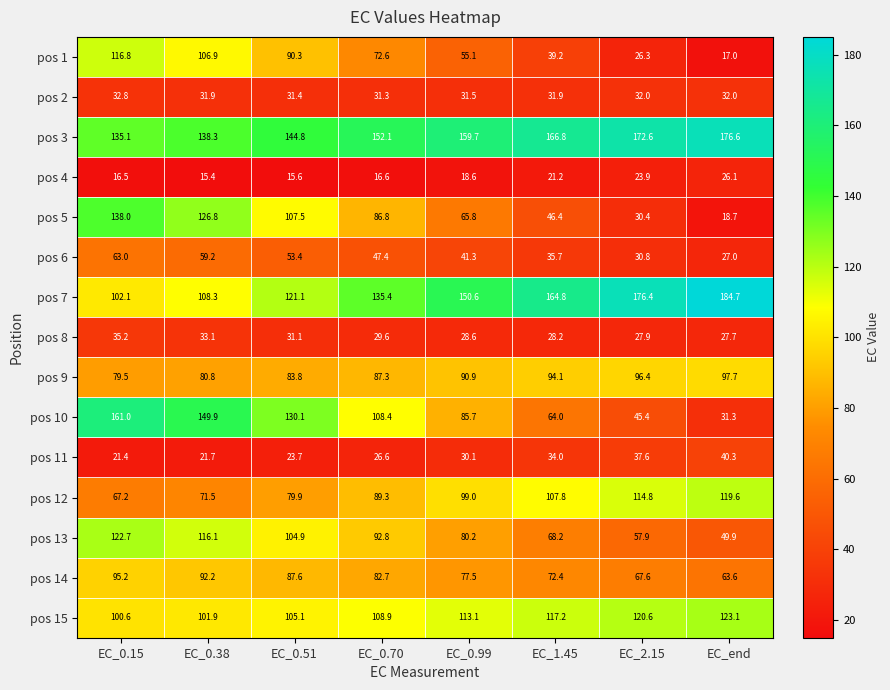

Which series changed the most between EC_2.15 and EC_end?

pos 10